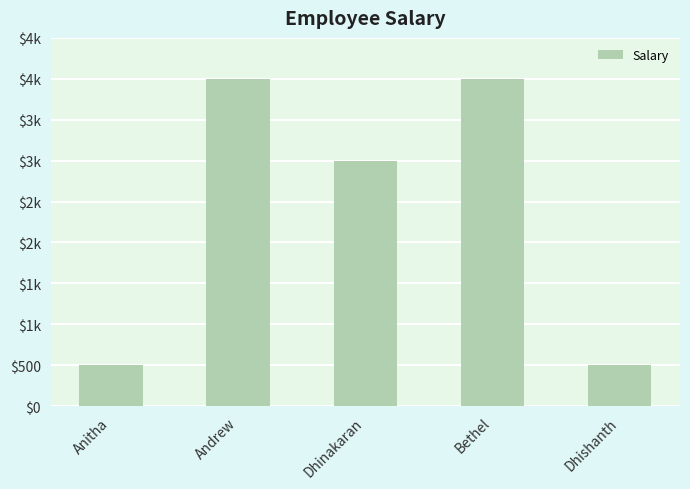

How many bars are there in total?

5